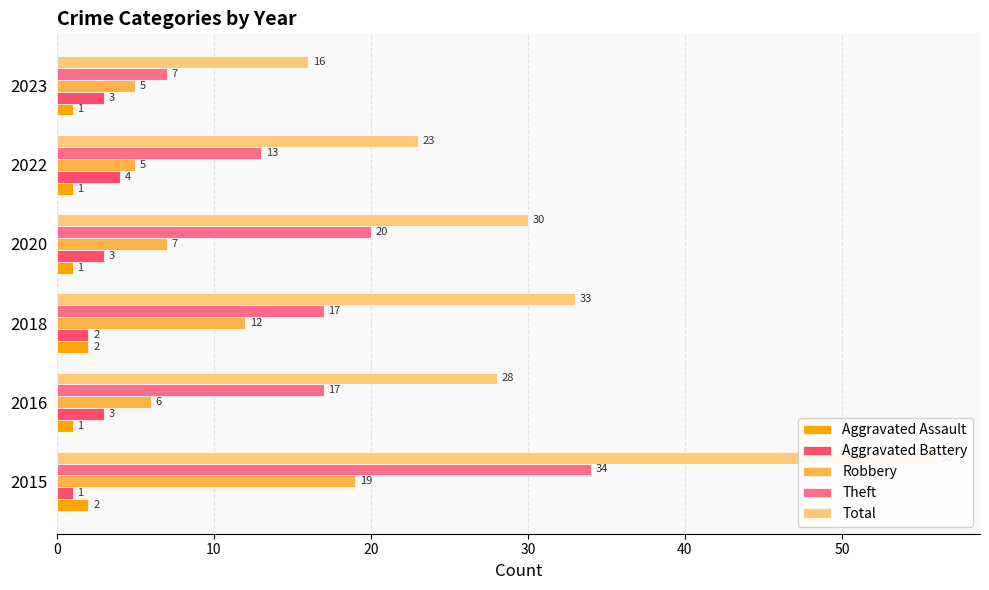

Which series has the largest range (max minus min)?

Total